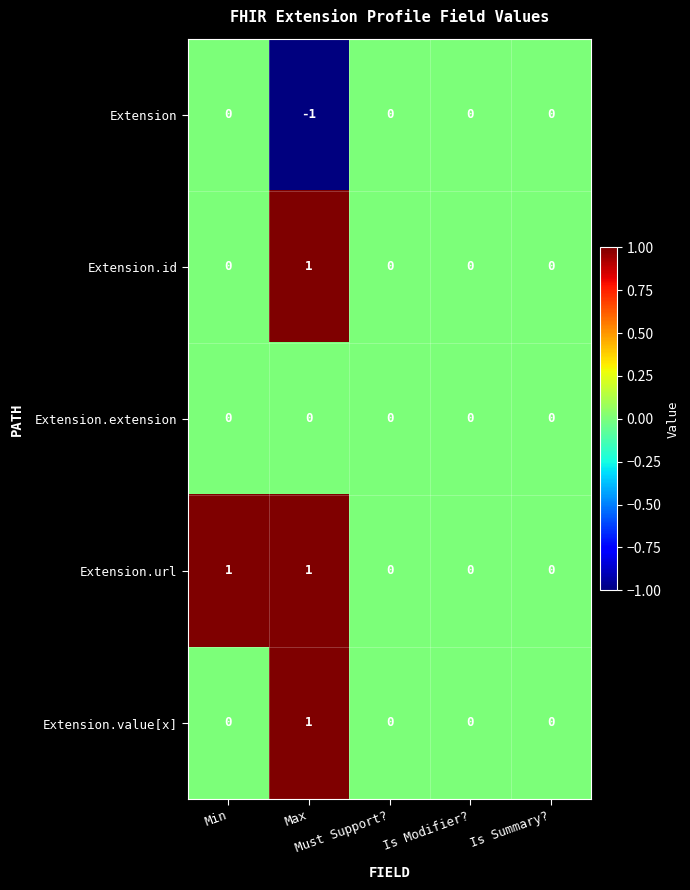

How many Extension.value[x] values are between 0 and 1?

5